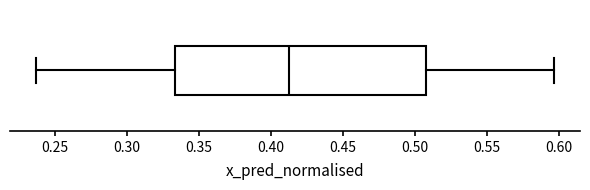

Where is the right edge of the box on the x-axis? The values are not printed on the chart, so give them approximately, as read against the axis.

0.510